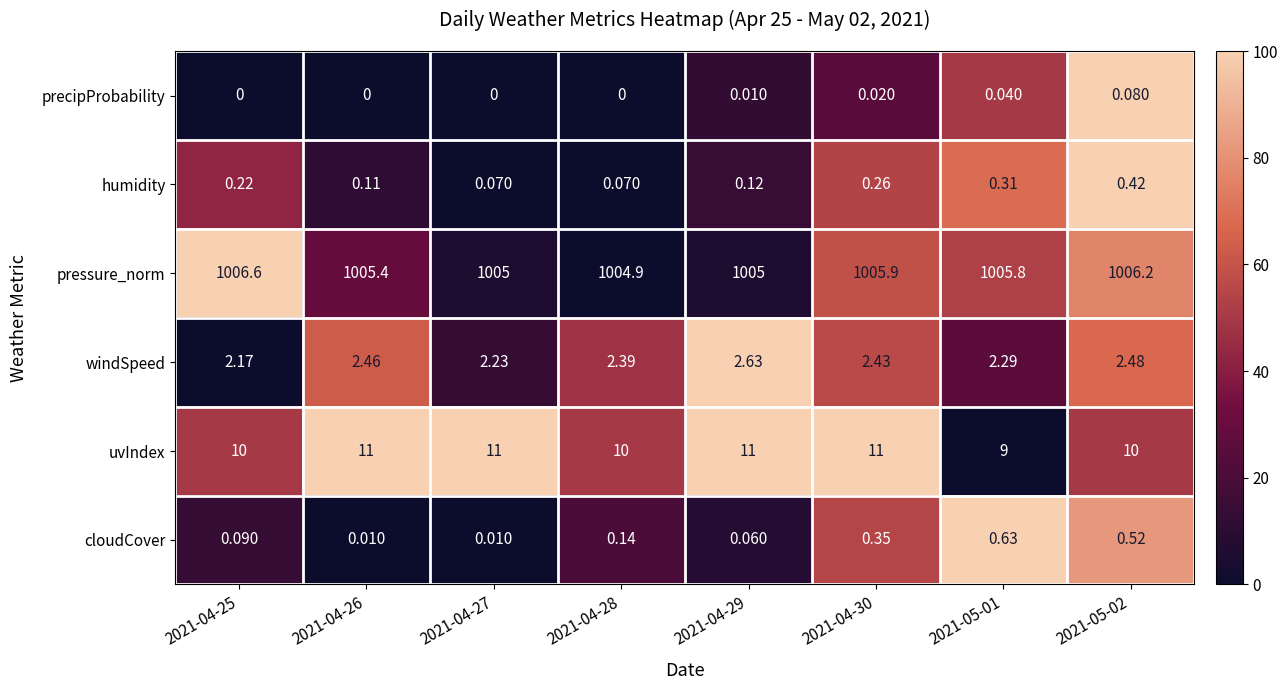

What is the total value across all series at 2021-04-25?

1019.1